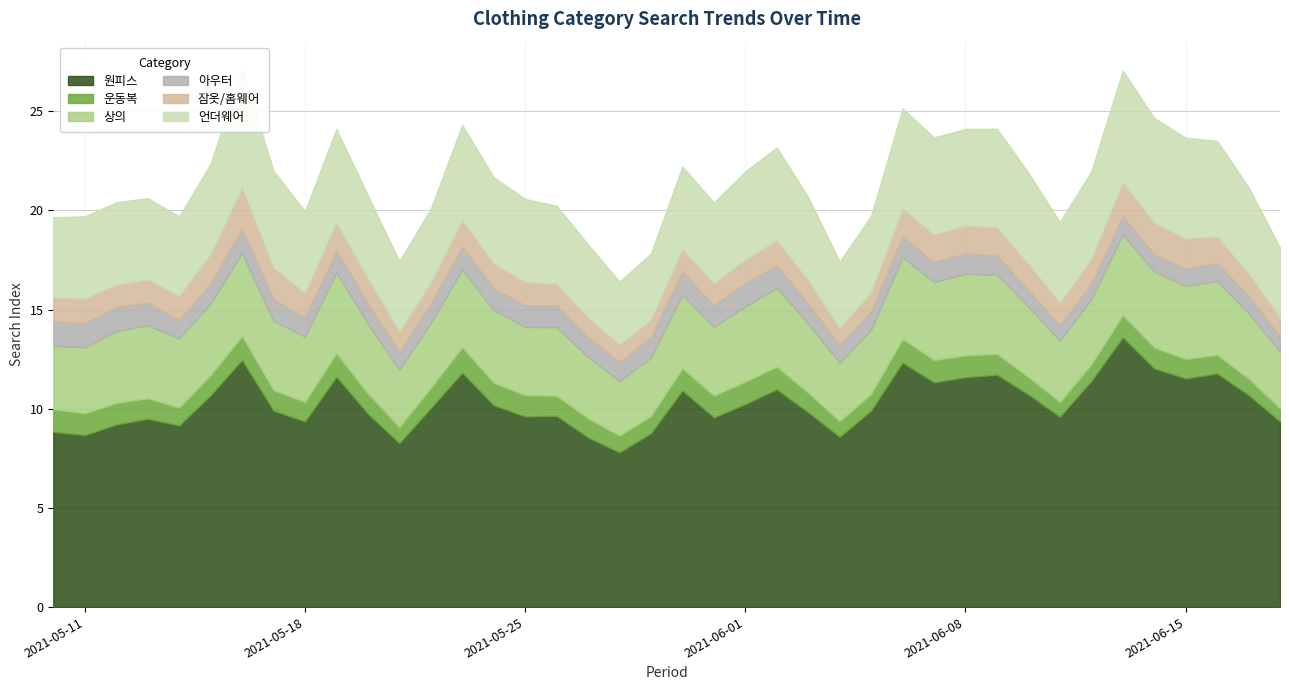

What is the difference between the 원피스 values at 2021-06-18 and 2021-05-20?

0.4